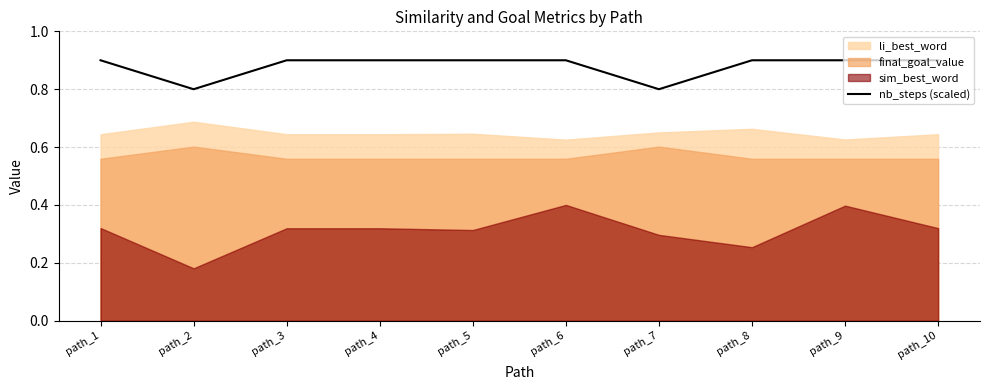

Is it true that nb_steps (scaled) equals 0.9 at path_10?

True